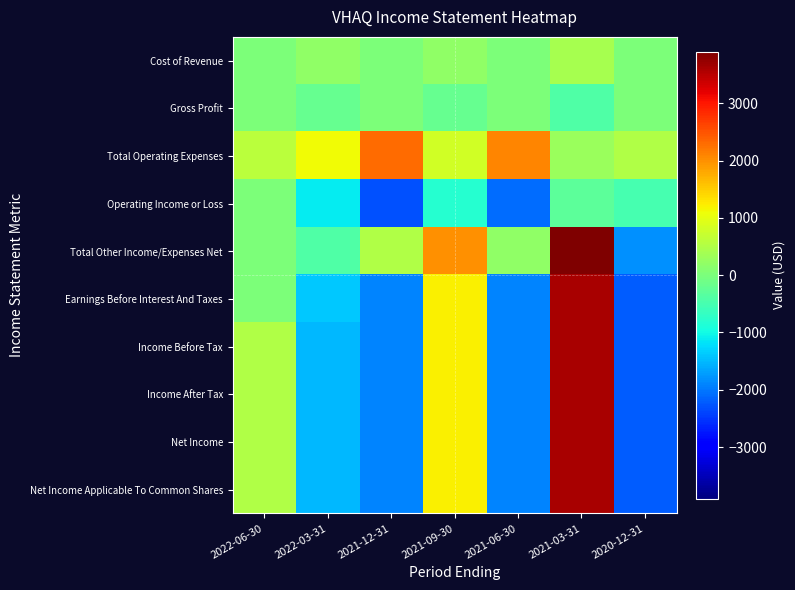

Reading left to right, what are all the values shown in this chart?

Cost of Revenue: 2022-06-30=0	2022-03-31=200	2021-12-31=0	2021-09-30=200	2021-06-30=0	2021-03-31=400	2020-12-31=0
Gross Profit: 2022-06-30=0	2022-03-31=-200	2021-12-31=0	2021-09-30=-200	2021-06-30=0	2021-03-31=-400	2020-12-31=0
Total Operating Expenses: 2022-06-30=600	2022-03-31=1100	2021-12-31=2300	2021-09-30=800	2021-06-30=2100	2021-03-31=300	2020-12-31=500
Operating Income or Loss: 2022-06-30=0	2022-03-31=-1100	2021-12-31=-2300	2021-09-30=-800	2021-06-30=-2100	2021-03-31=-300	2020-12-31=-500
Total Other Income/Expenses Net: 2022-06-30=0	2022-03-31=-400	2021-12-31=500	2021-09-30=2000	2021-06-30=200	2021-03-31=3900	2020-12-31=-1800
Earnings Before Interest And Taxes: 2022-06-30=0	2022-03-31=-1400	2021-12-31=-1900	2021-09-30=1200	2021-06-30=-1900	2021-03-31=3600	2020-12-31=-2200
Income Before Tax: 2022-06-30=500	2022-03-31=-1500	2021-12-31=-1900	2021-09-30=1200	2021-06-30=-1900	2021-03-31=3600	2020-12-31=-2200
Income After Tax: 2022-06-30=500	2022-03-31=-1500	2021-12-31=-1900	2021-09-30=1200	2021-06-30=-1900	2021-03-31=3600	2020-12-31=-2200
Net Income: 2022-06-30=500	2022-03-31=-1500	2021-12-31=-1900	2021-09-30=1200	2021-06-30=-1900	2021-03-31=3600	2020-12-31=-2200
Net Income Applicable To Common Shares: 2022-06-30=500	2022-03-31=-1500	2021-12-31=-1900	2021-09-30=1200	2021-06-30=-1900	2021-03-31=3600	2020-12-31=-2200